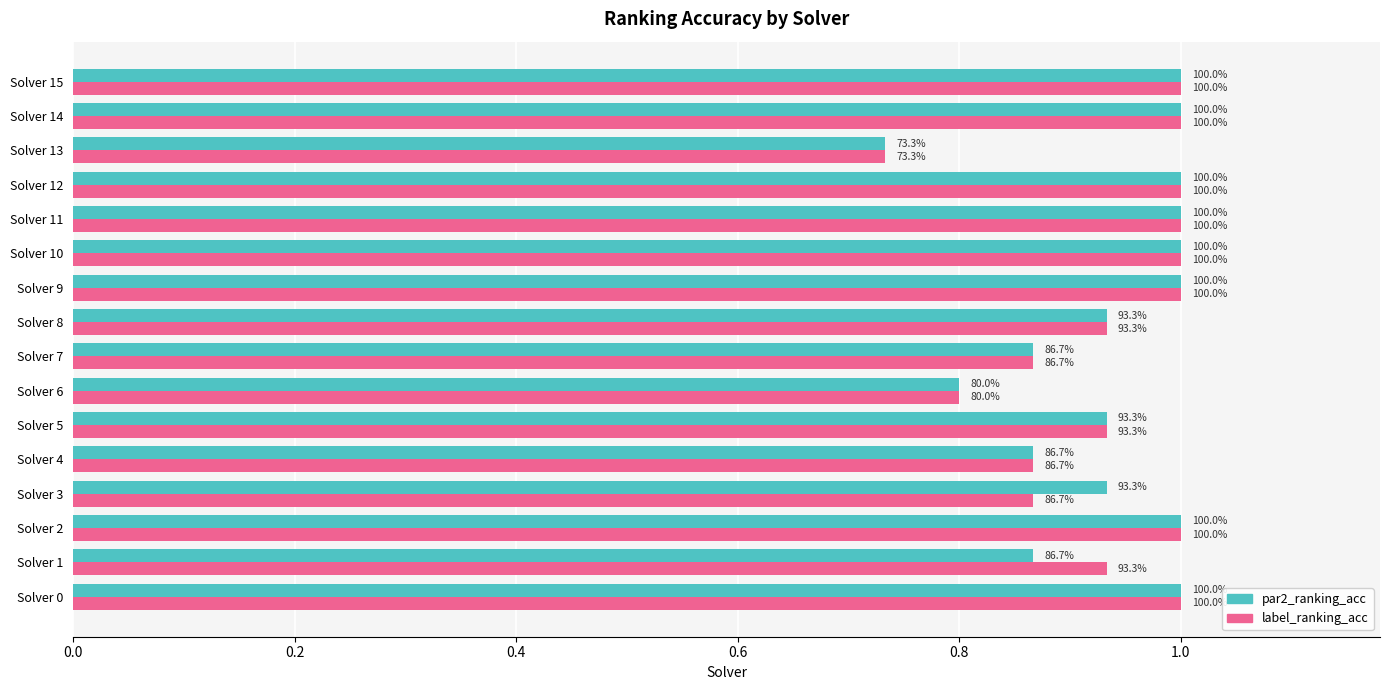

What are all the series names shown in the legend?

par2_ranking_acc, label_ranking_acc